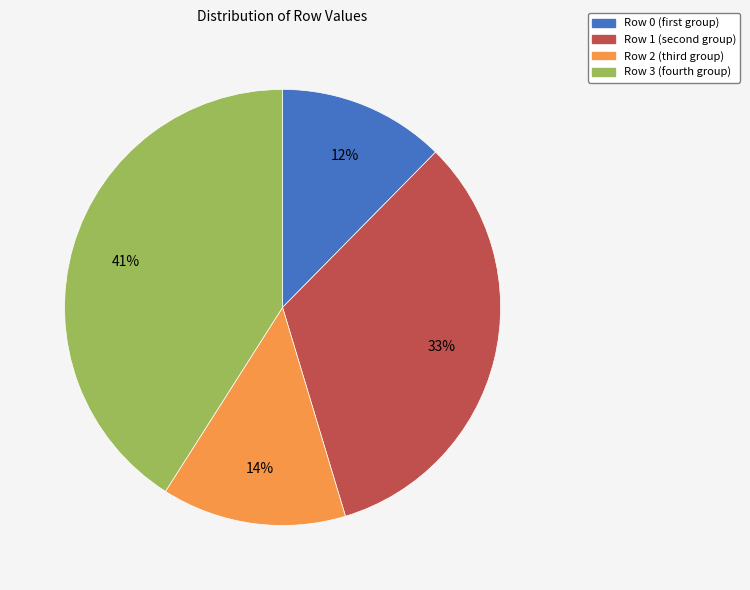

Is there any slice that represents more than half of the pie?

No